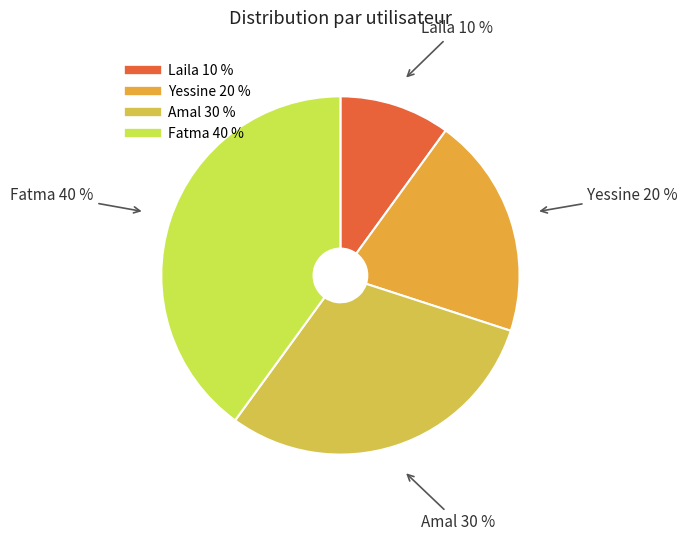

True or false: Amal accounts for 39% of the total.

False